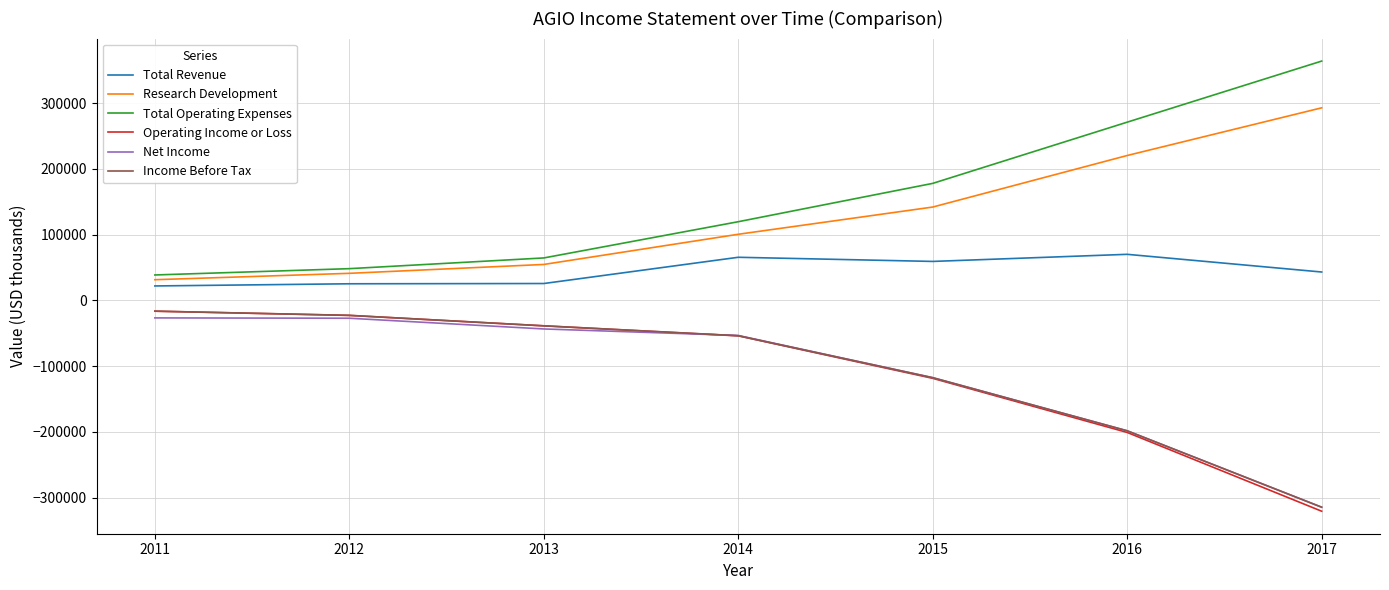

What is the difference between the Net Income values at 2015 and 2012?

90400